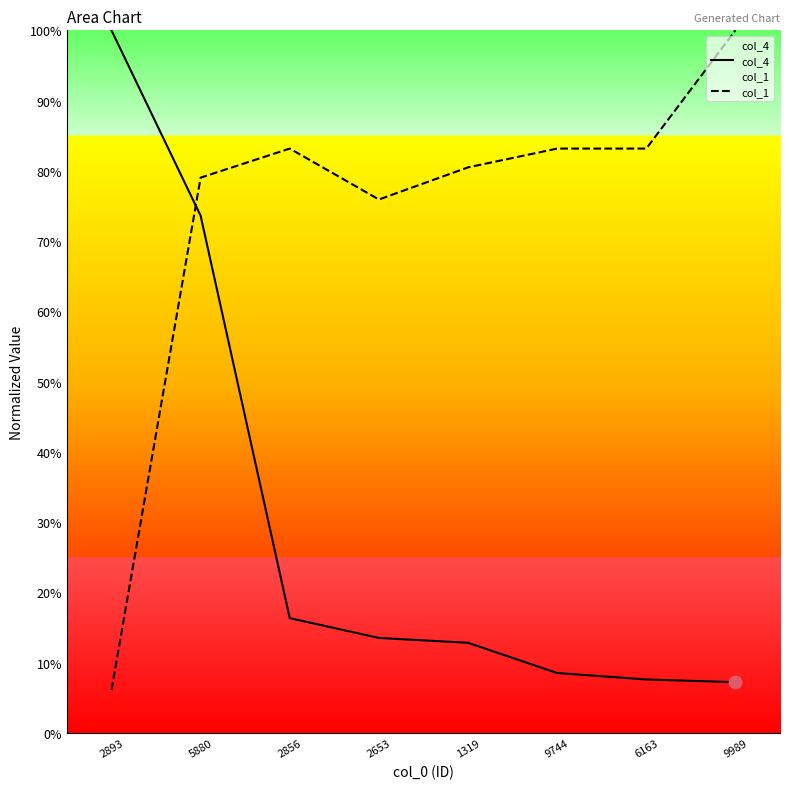

Which series has the largest Y range (max minus min)?

col_1